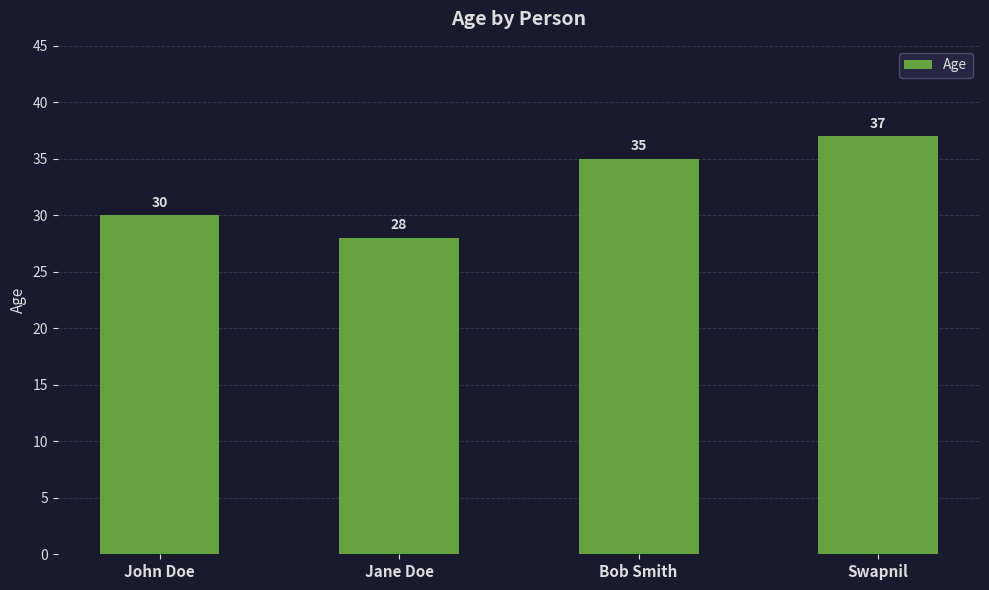

What is the maximum value shown in the chart?

37